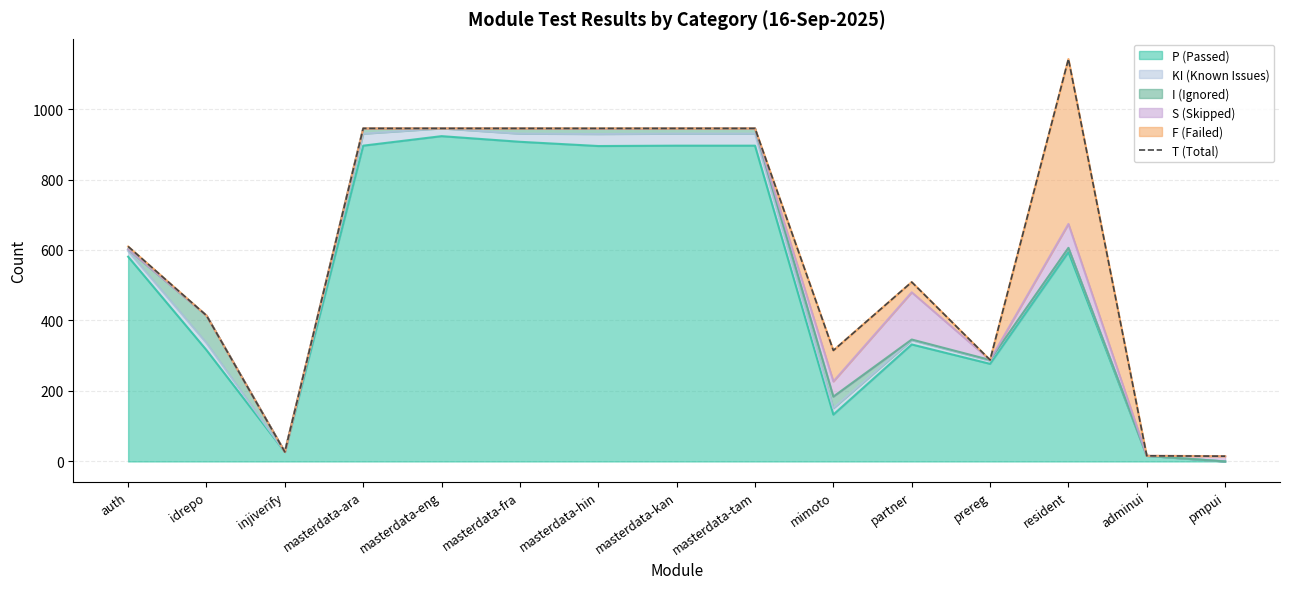

What is the sum of the values at adminui and partner?

525